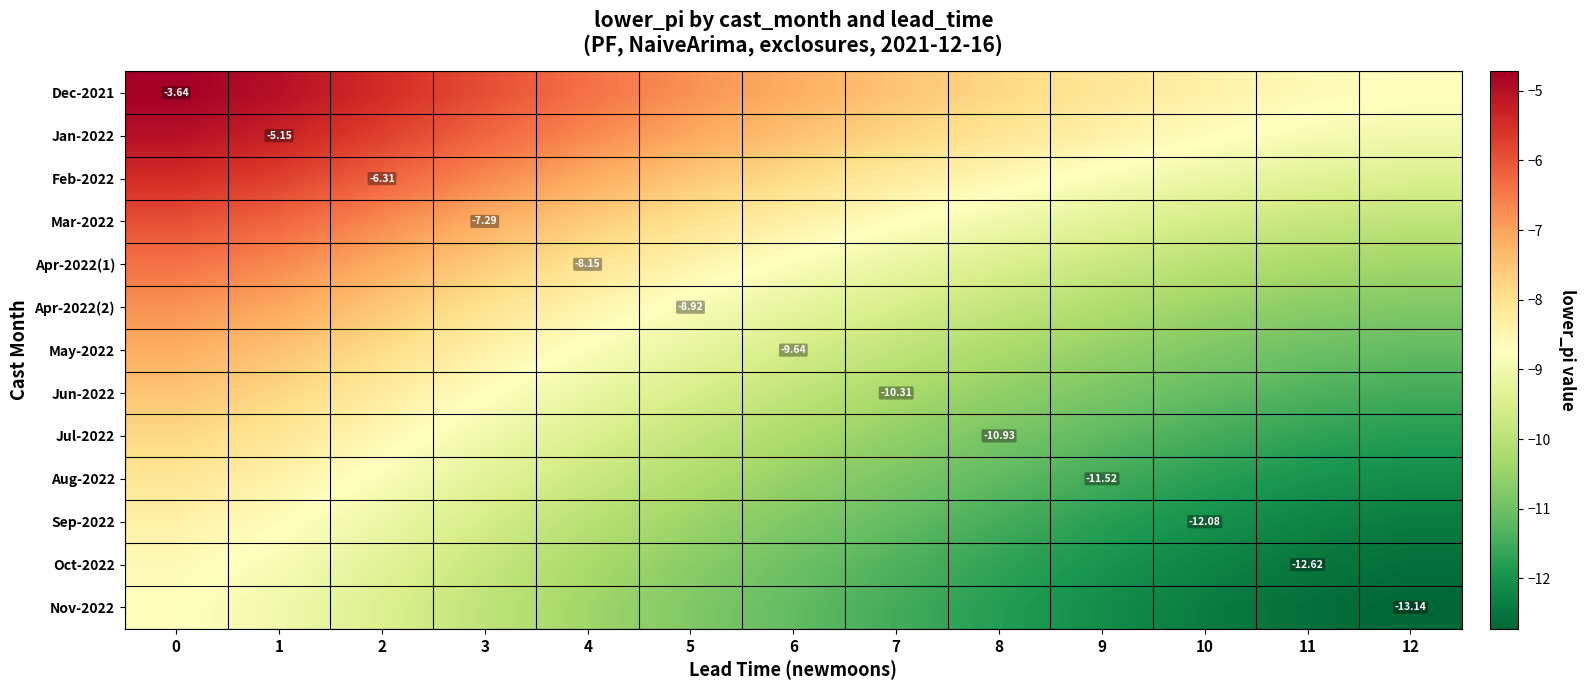

Is the value of Sep-2022 at 10 greater than the value of Nov-2022 at 12?

Yes